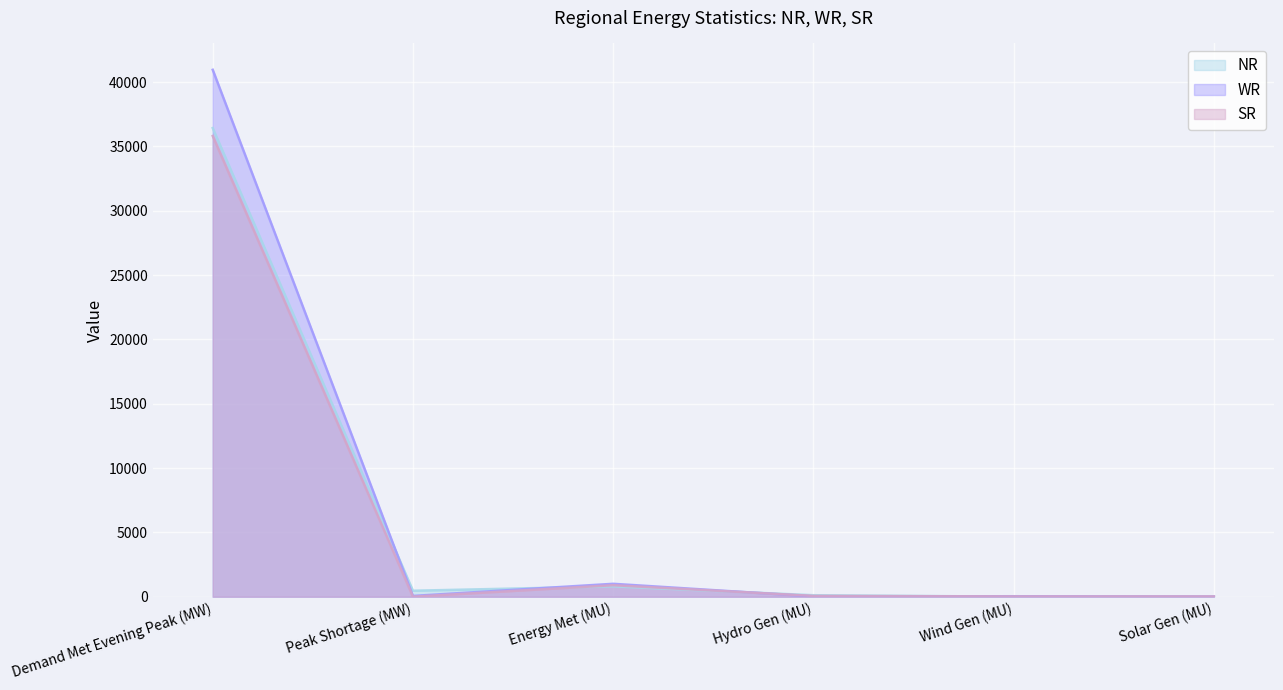

How many lines are shown in the chart?

3